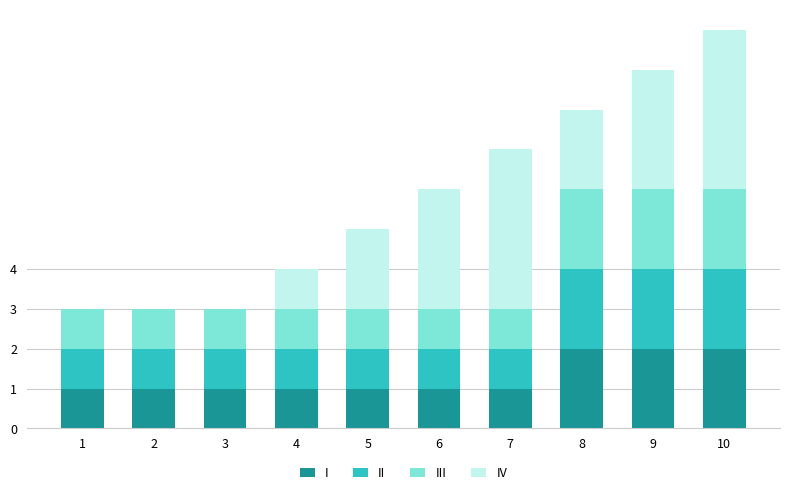

Is it true that I equals 2 at 4?

False